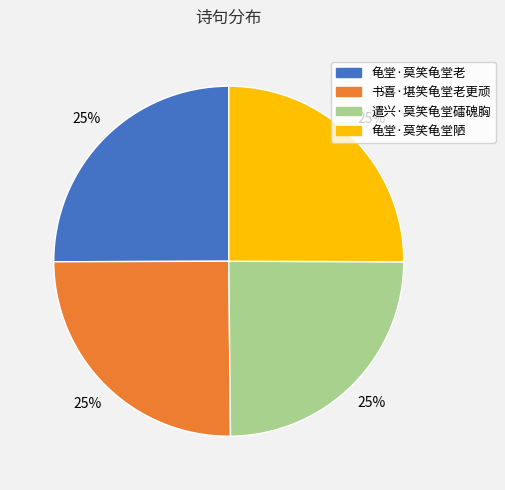

Approximately how many times larger is the value at 书喜·堪笑龟堂老更顽 compared to 遣兴·莫笑龟堂礌磈胸?

1.0